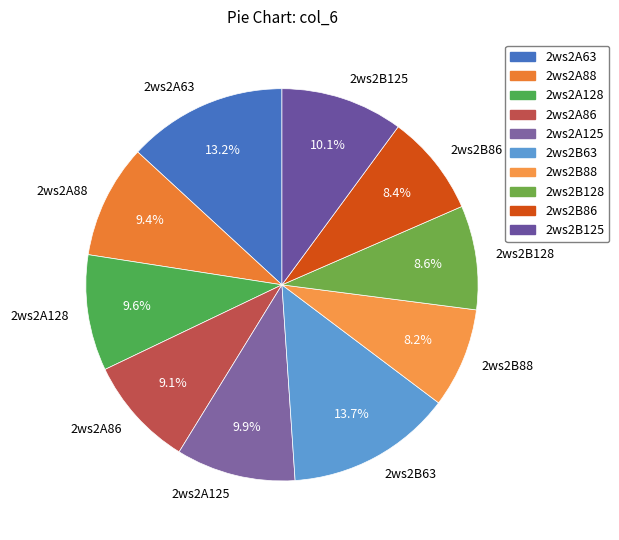

What is the ratio of the value at 2ws2B128 to the value at 2ws2A63?

0.7